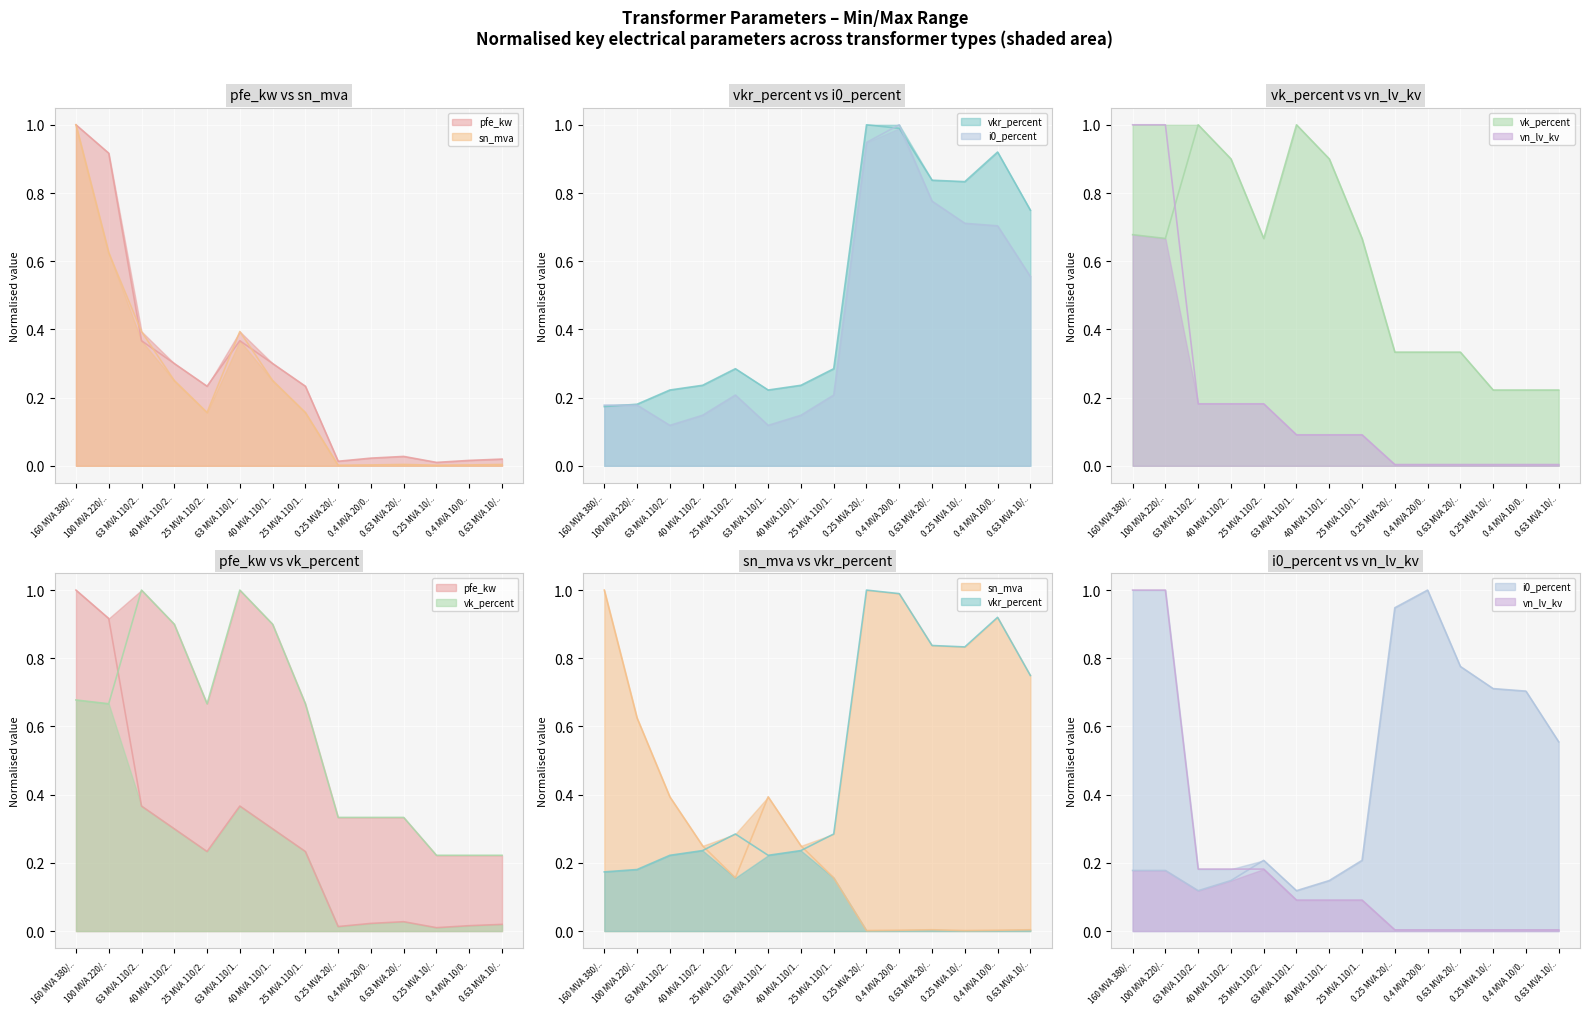

True or false: vk_percent and vn_lv_kv intersect in this chart.

True